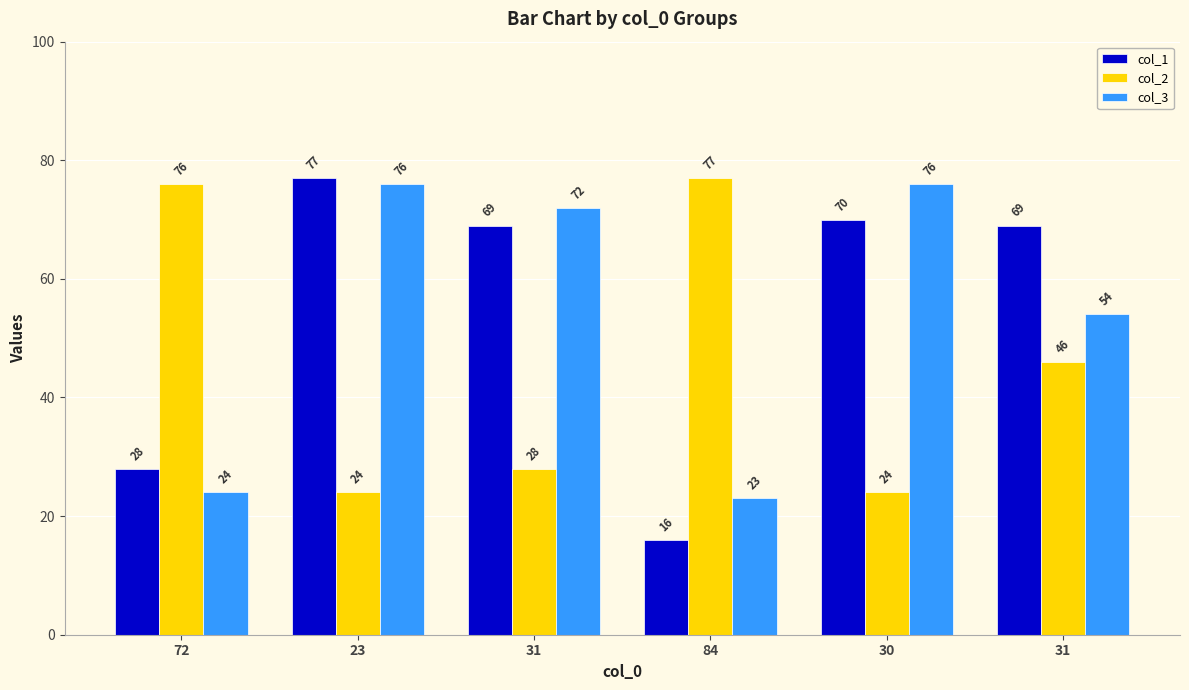

What is the sum of the col_3 values at 30 and 84?

99